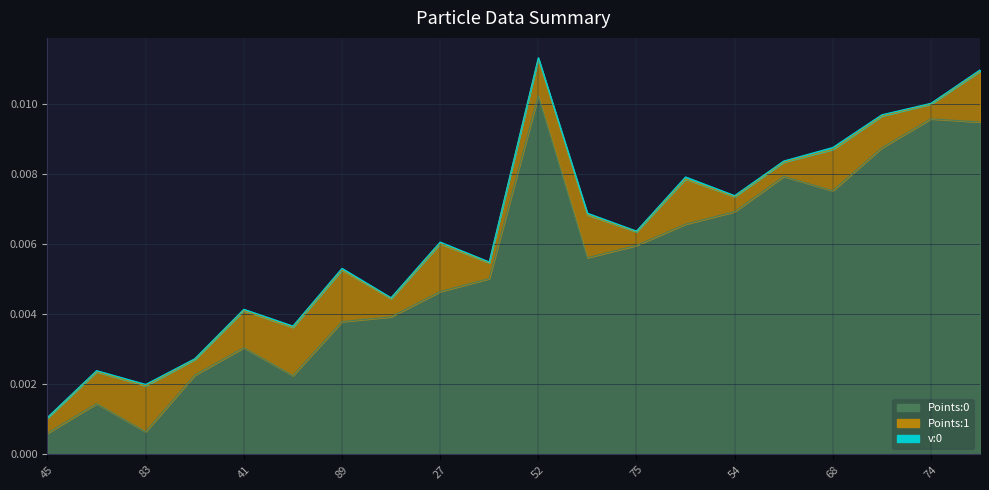

What are all the series names shown in the legend?

v:0, Points:0, Points:1